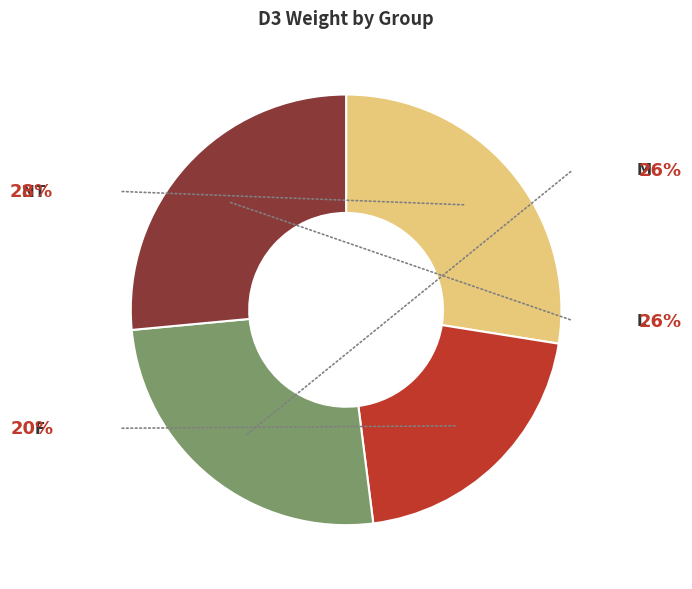

To the nearest percent, what is the combined percentage of NT and M?

53%